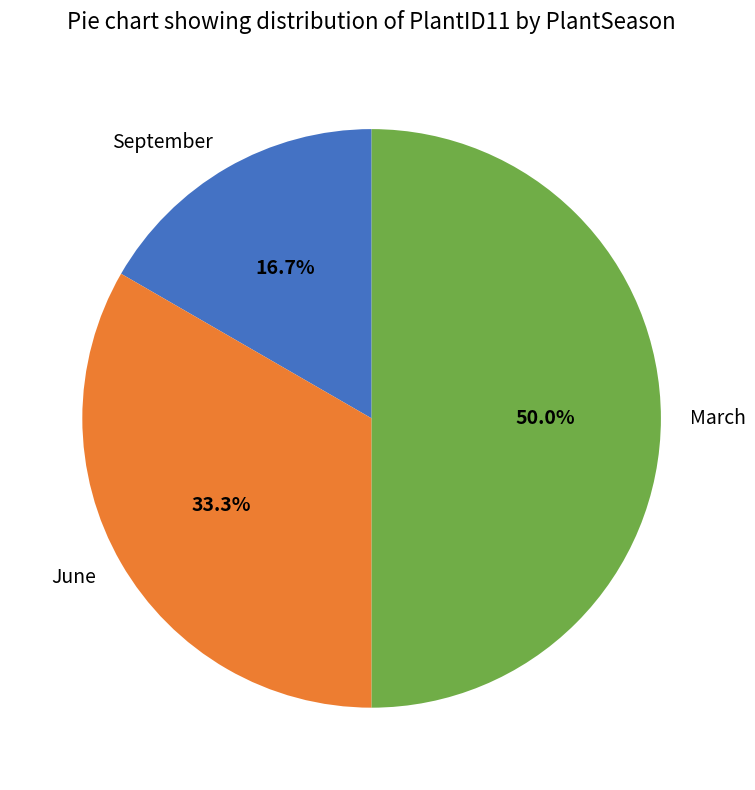

Does September account for over 50% of the chart?

No